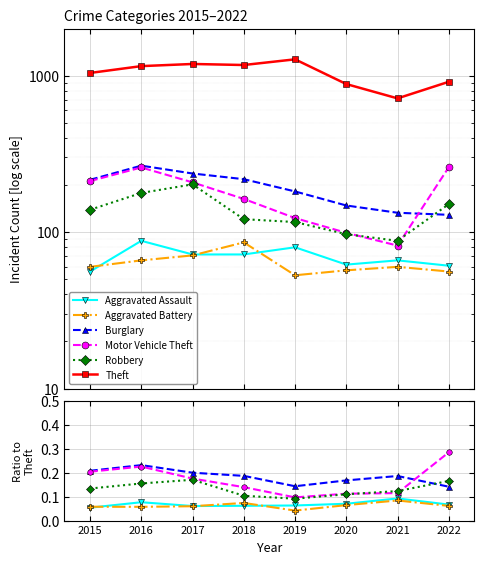

Which series has the largest total across all categories?

Theft